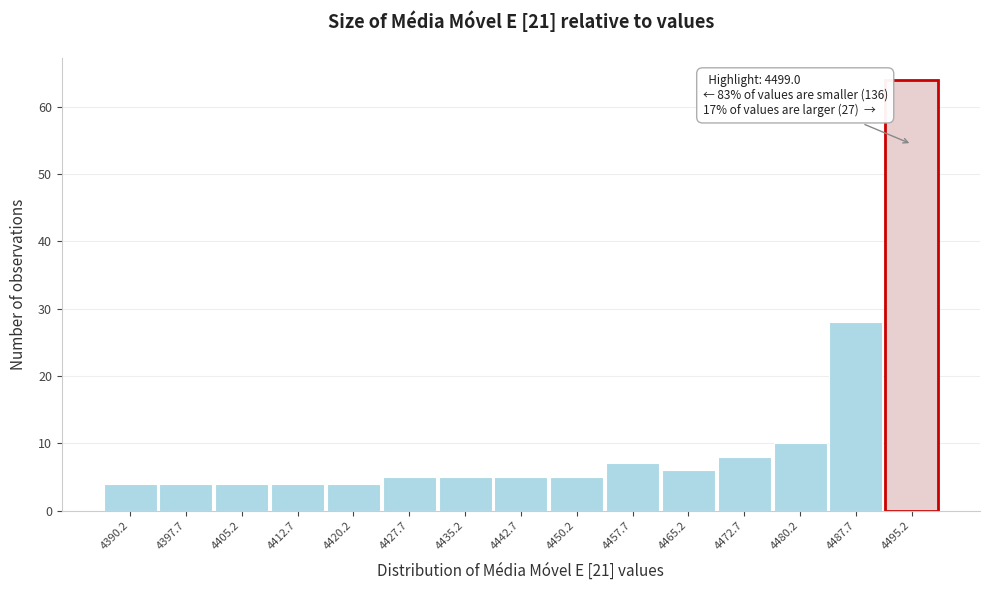

Reading left to right, list all the values displayed in this chart.

4	4	4	4	4	5	5	5	5	7	6	8	10	28	64